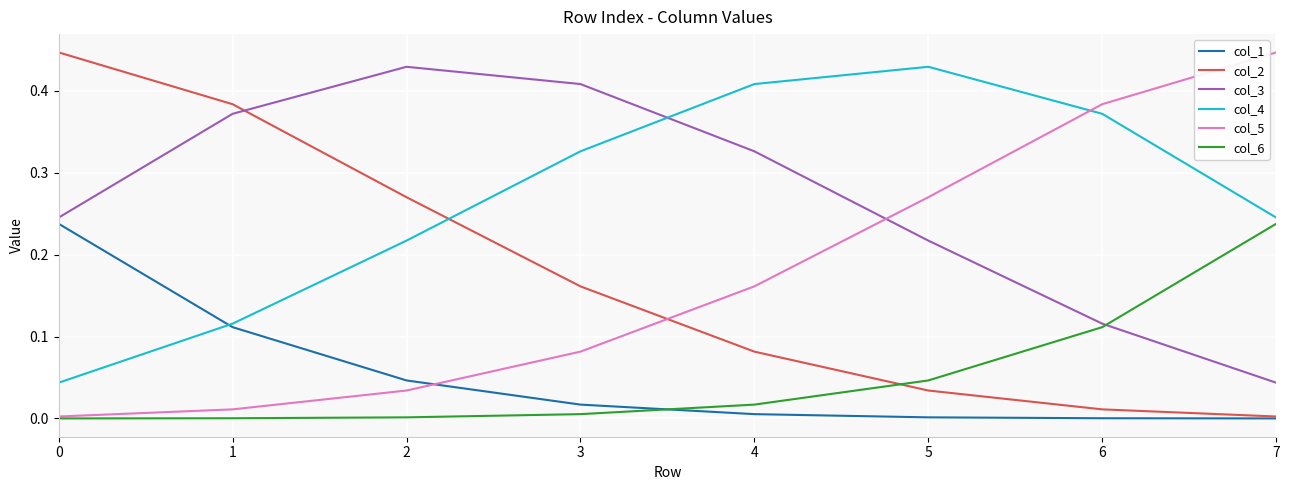

True or false: col_1 and col_6 intersect in this chart.

True